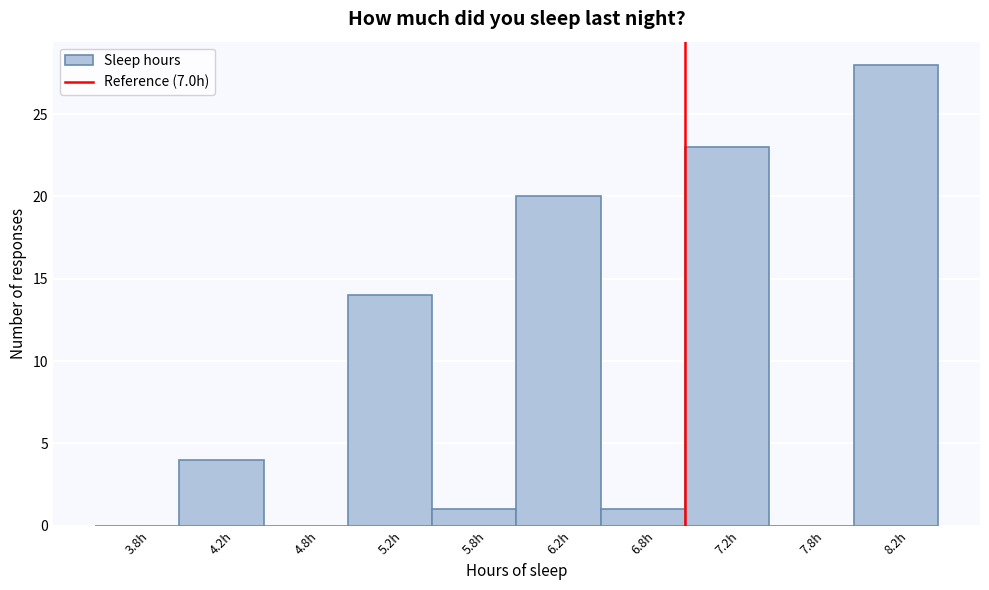

Over which range of the x-axis is the bar tallest?

8.0 to 8.5